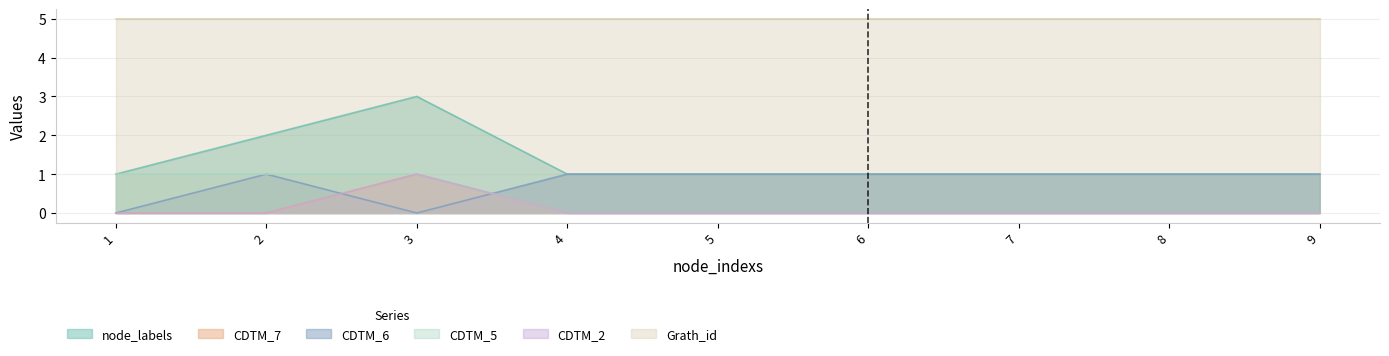

True or false: CDTM_7 has more than 0 interior local peaks.

True